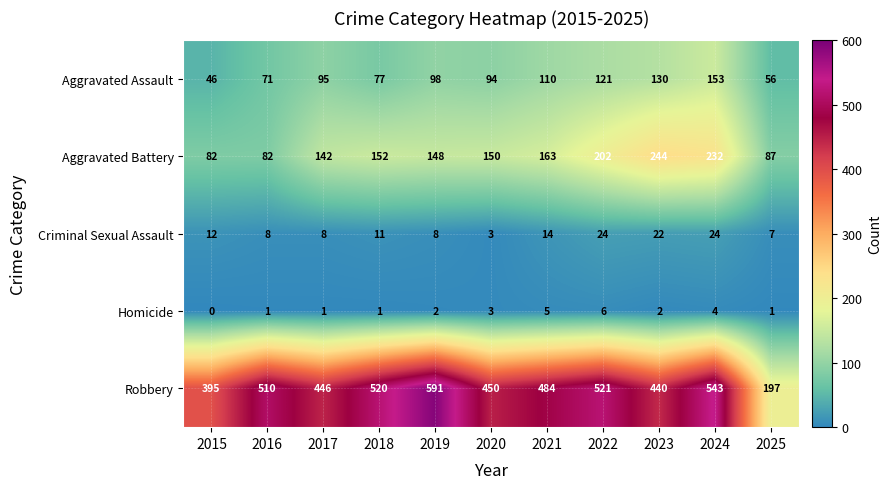

List the series in order of their peak value, lowest first.

Homicide, Criminal Sexual Assault, Aggravated Assault, Aggravated Battery, Robbery